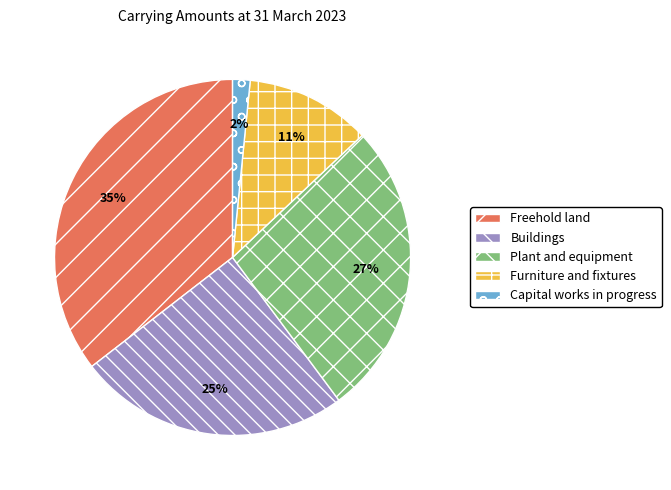

The Freehold land slice represents 24% of the pie. True or false?

False